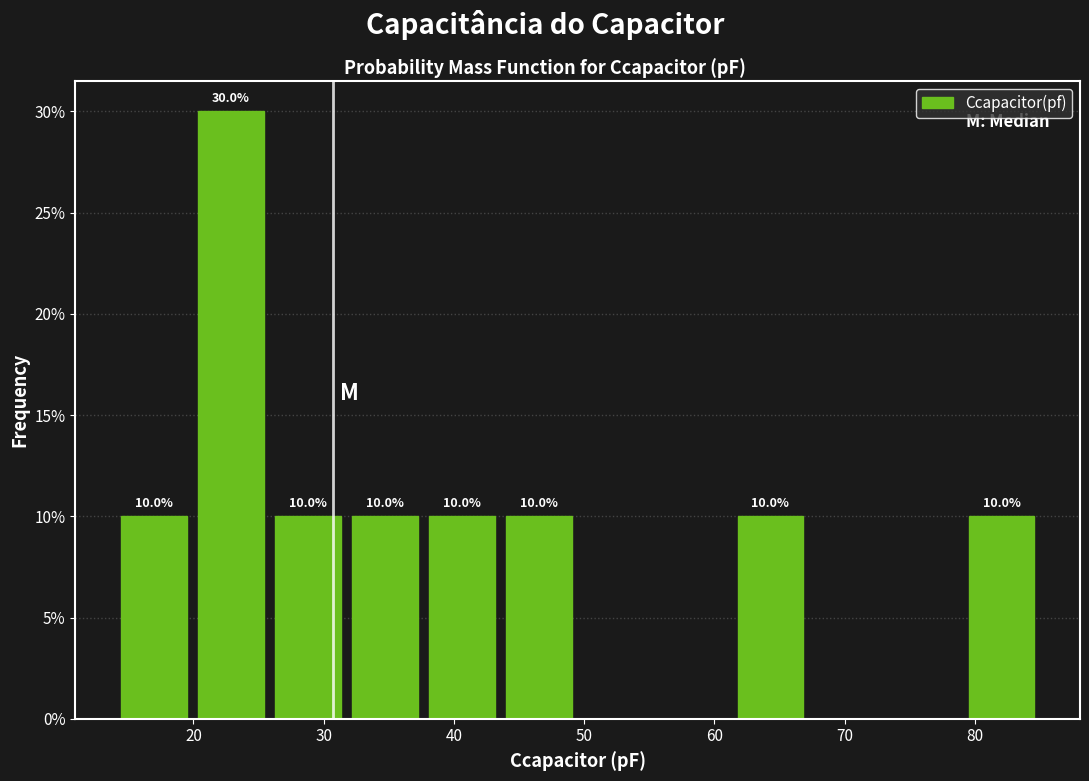

Over which range of the x-axis is the bar tallest?

20 to 26